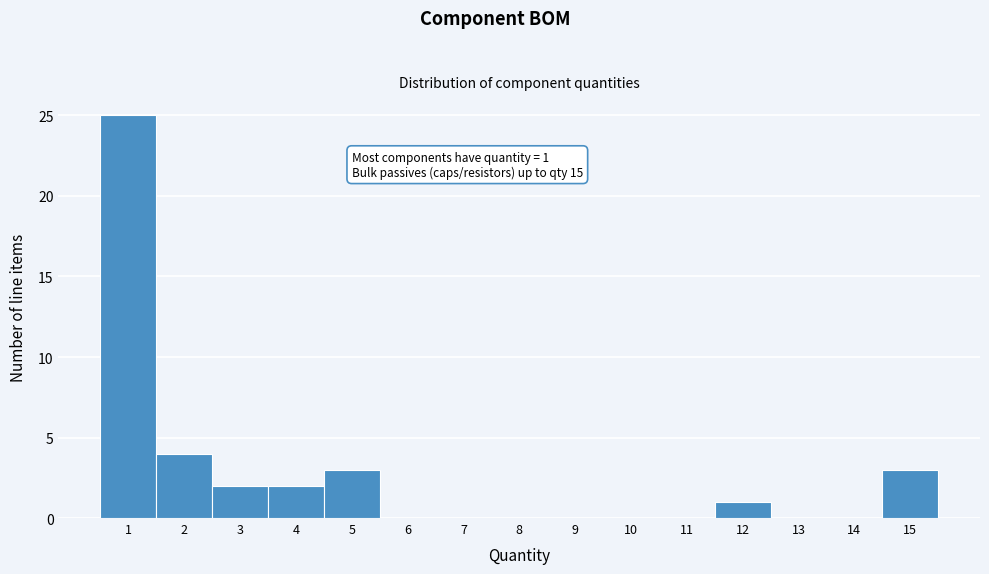

Over which range of the x-axis is the bar tallest?

0.5 to 1.5